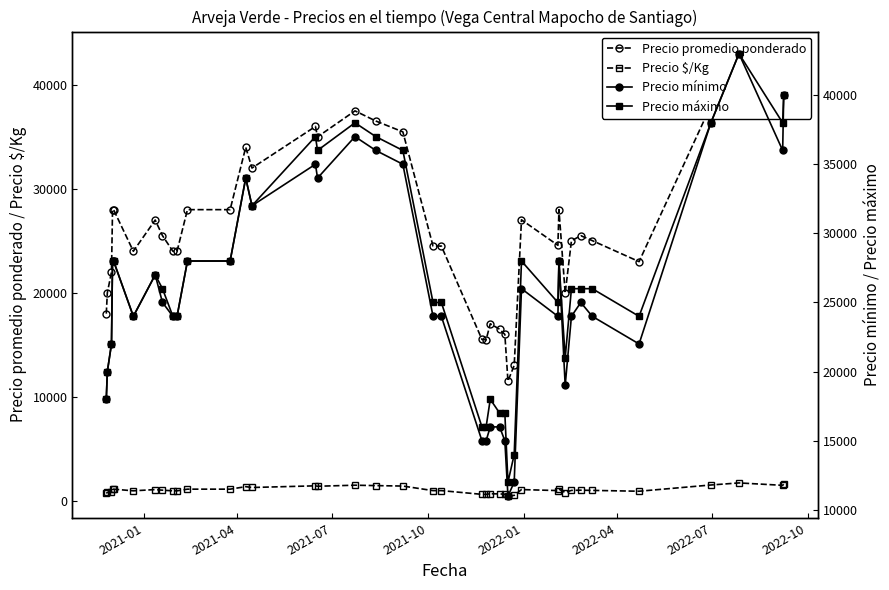

How many values in the Precio promedio ponderado series are below 25500?

20